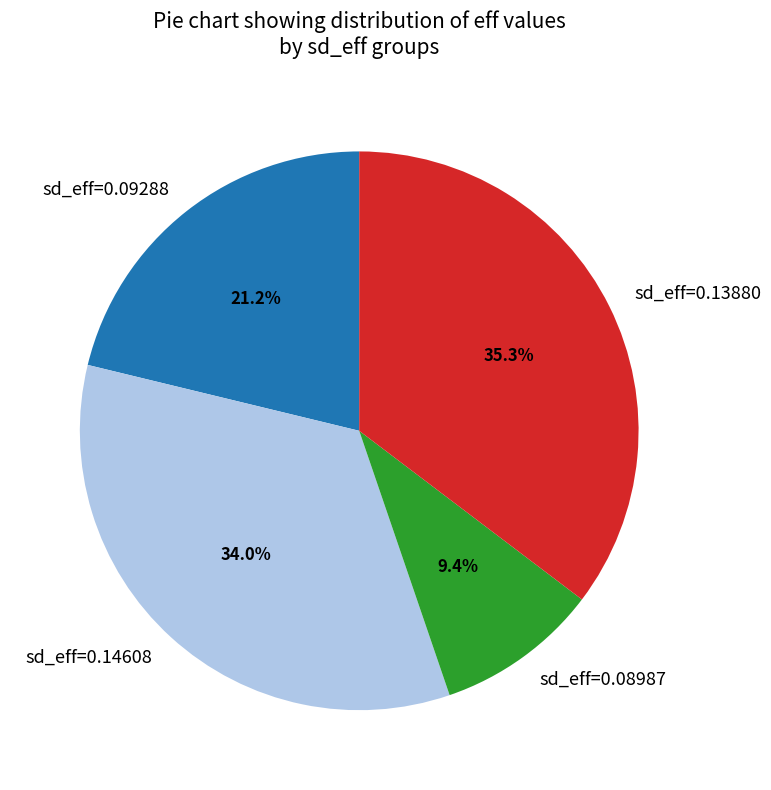

Rank the categories by value from lowest to highest.

sd_eff=0.08987, sd_eff=0.09288, sd_eff=0.14608, sd_eff=0.13880